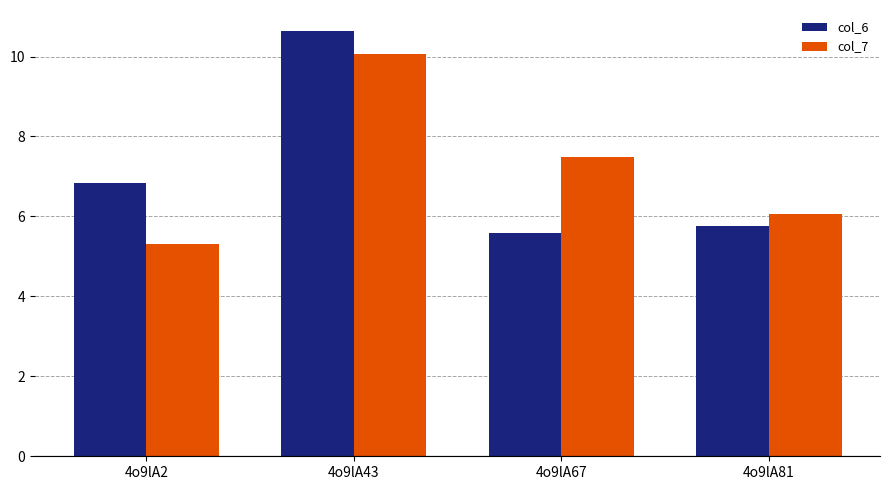

How many bars are there in total?

8